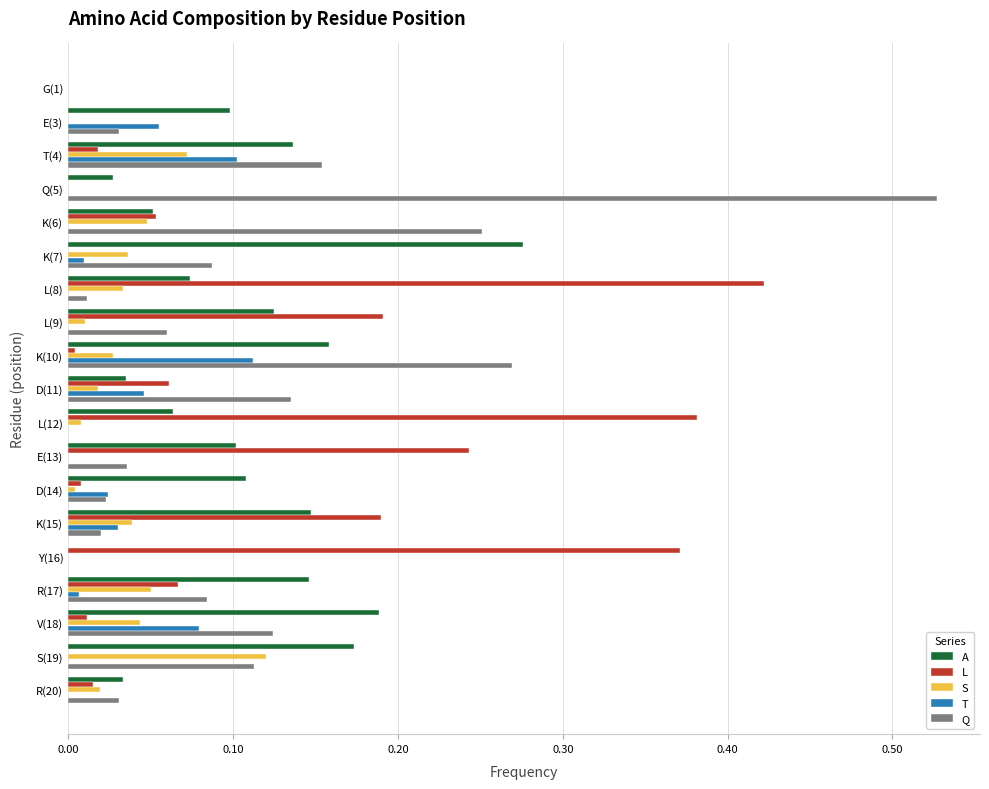

Which series changed the most between Y(16) and R(17)?

L